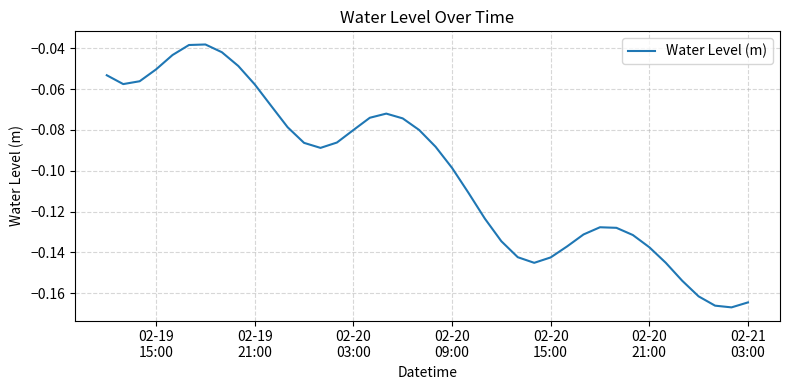

Is this an area chart (filled region under the line)?

No